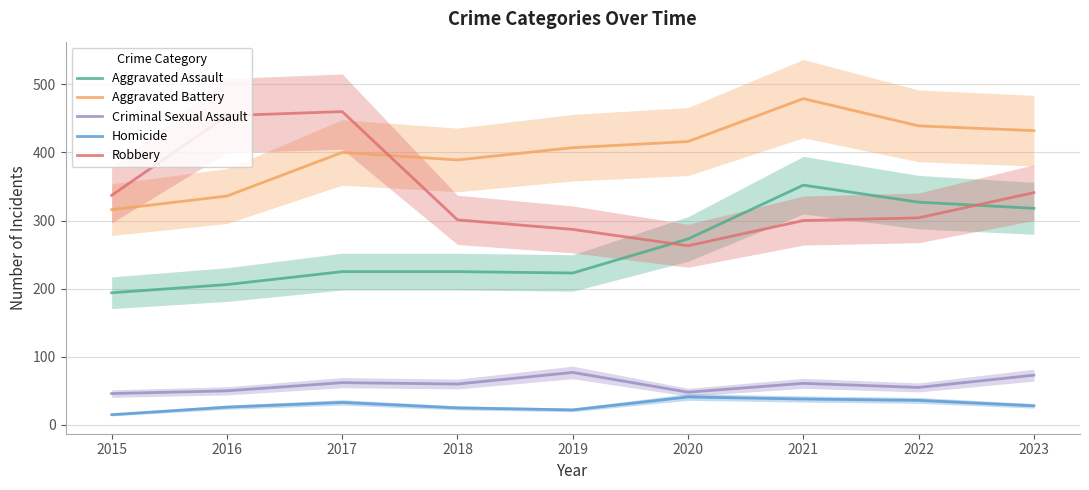

What is the average value of the Criminal Sexual Assault series?

59